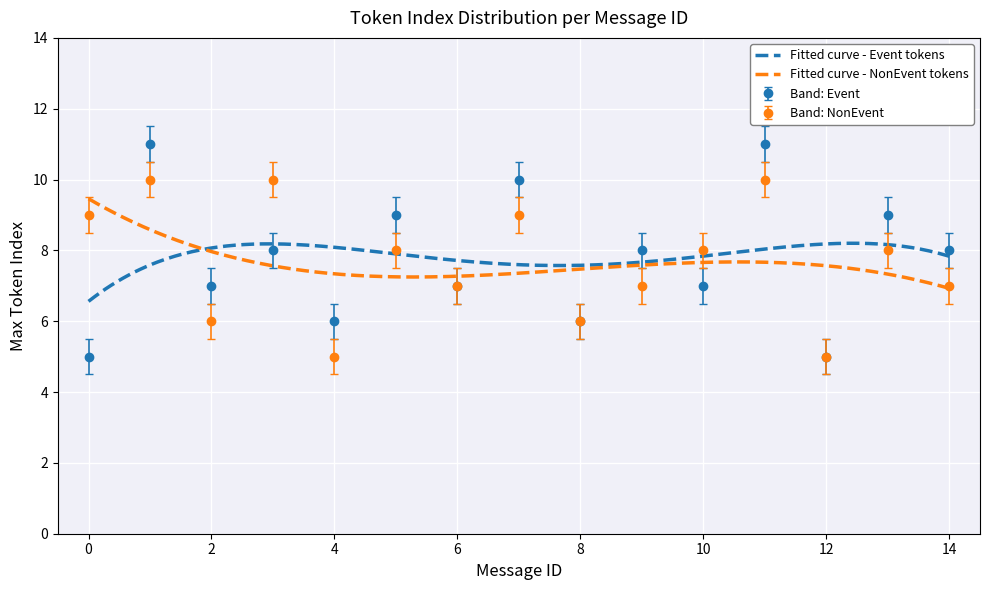

What is the greatest value displayed?

11.0